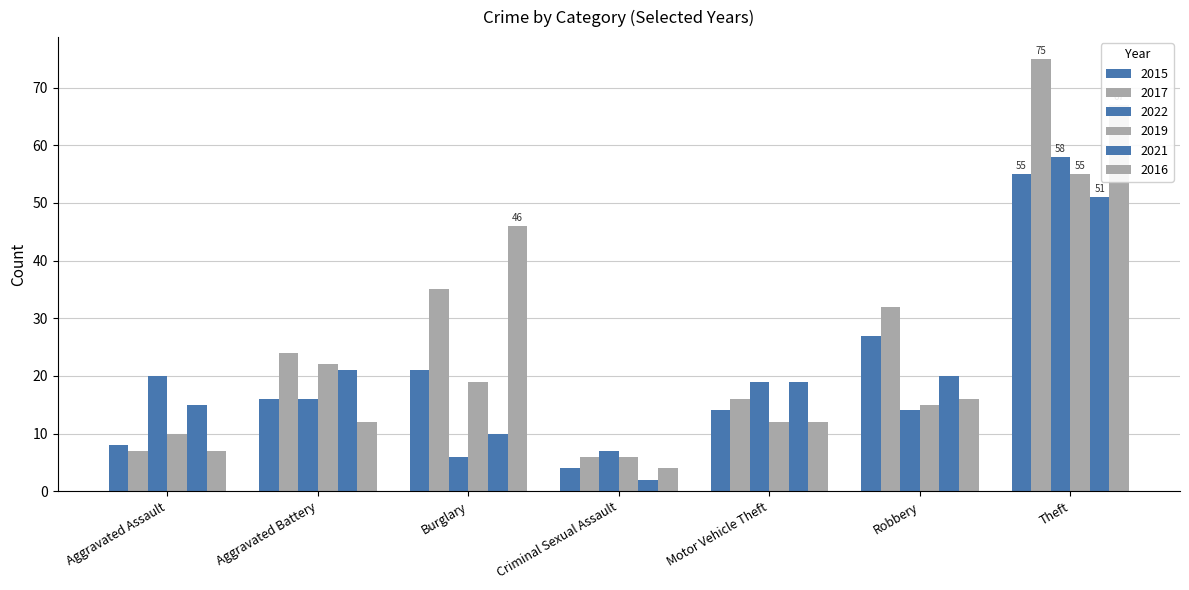

How many data points does each series have?

7